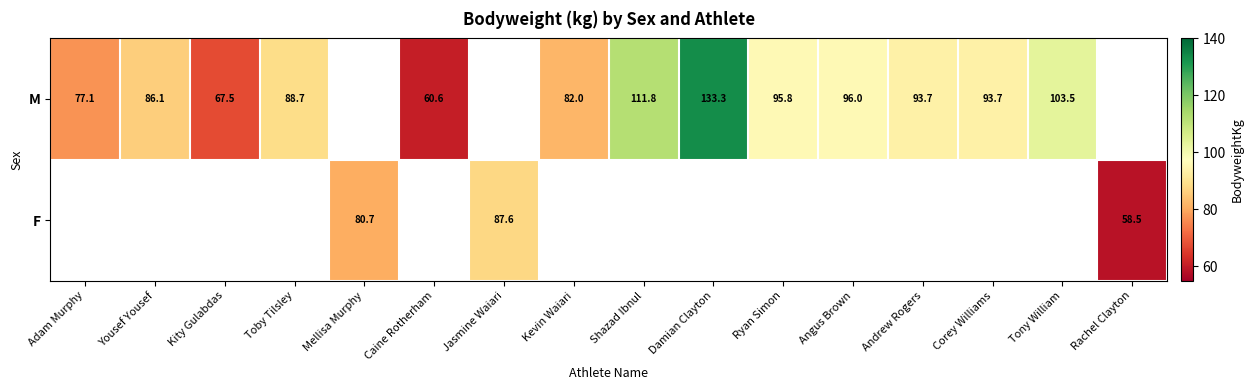

Which category has the lowest value across all series?

Rachel Clayton